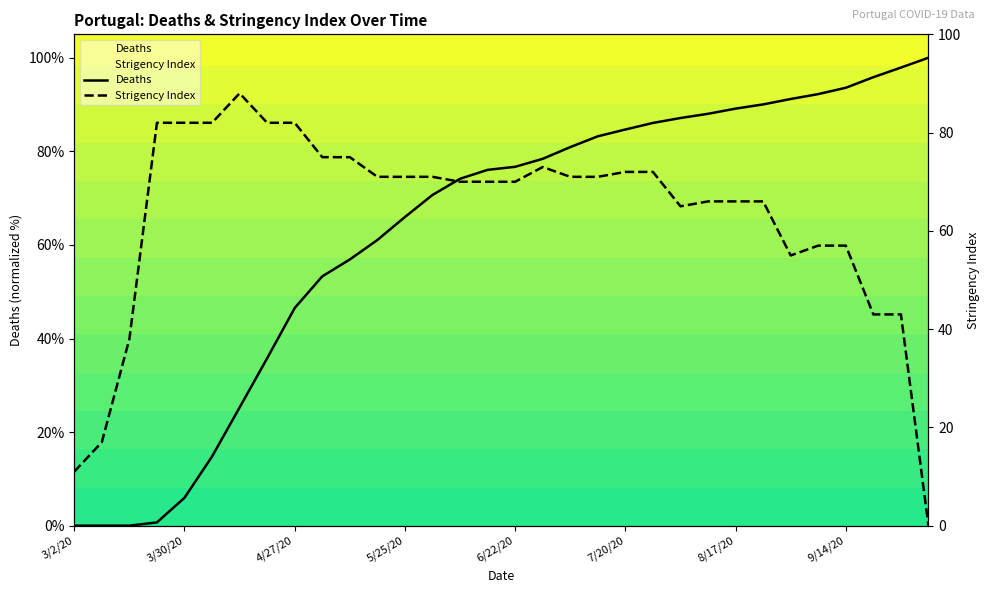

What is the sum of the Deaths values at 4/13/20 and 6/22/20?

102.0